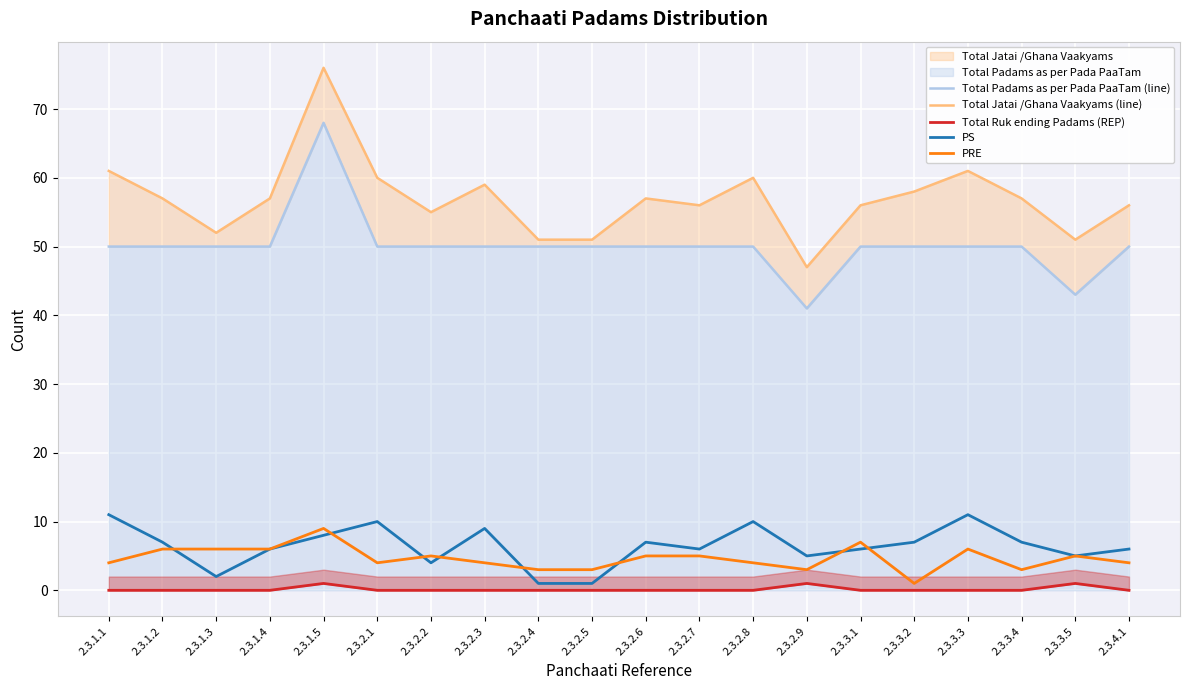

True or false: PS and Total Ruk ending Padams (REP) cross at least once.

False